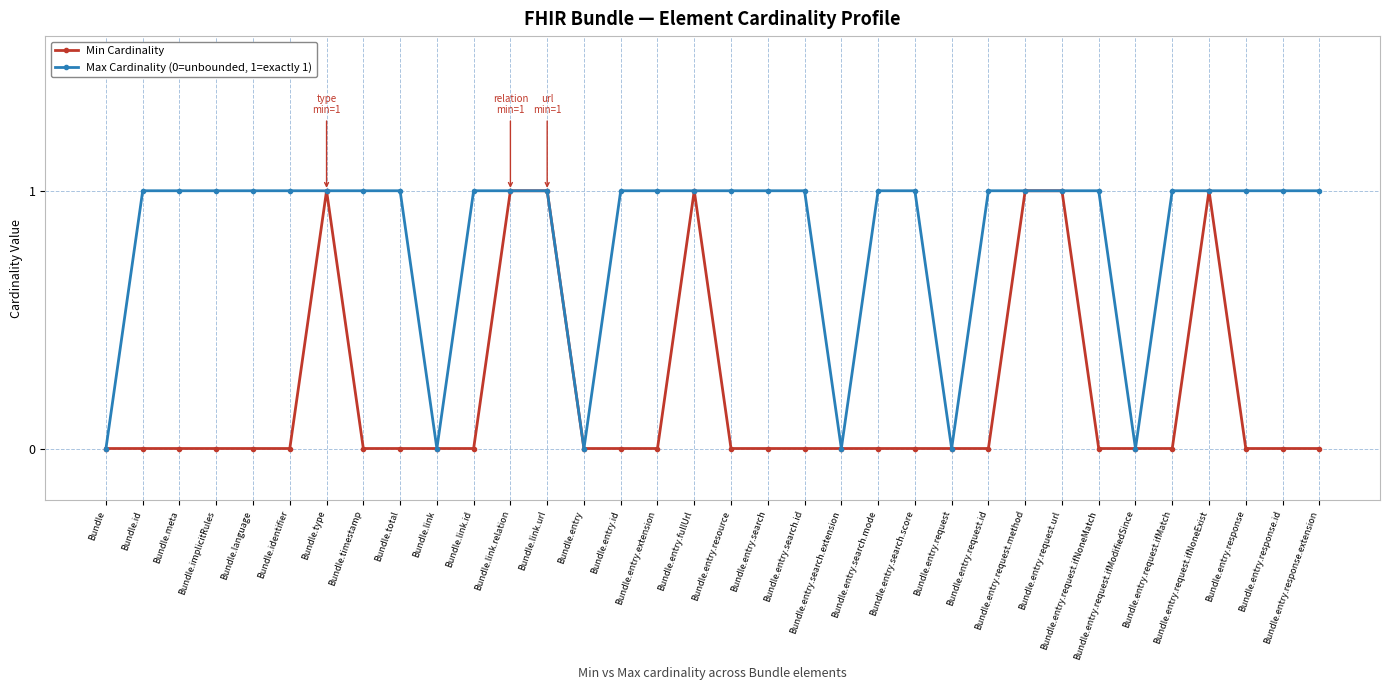

Rank the series by their average value, from highest to lowest.

Max Cardinality (0=unbounded, 1=exactly 1), Min Cardinality